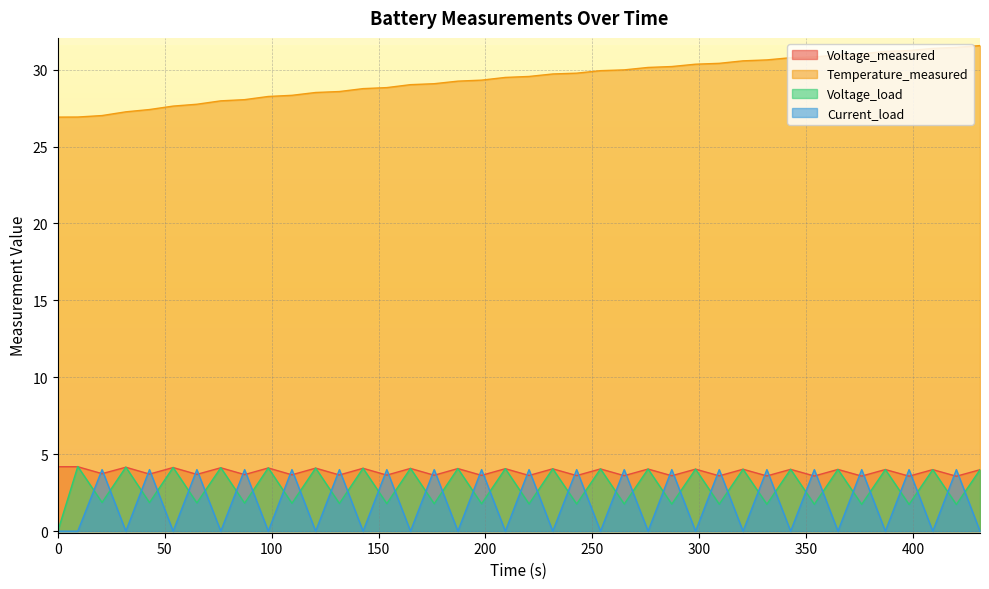

True or false: Temperature_measured and Current_load intersect in this chart.

False